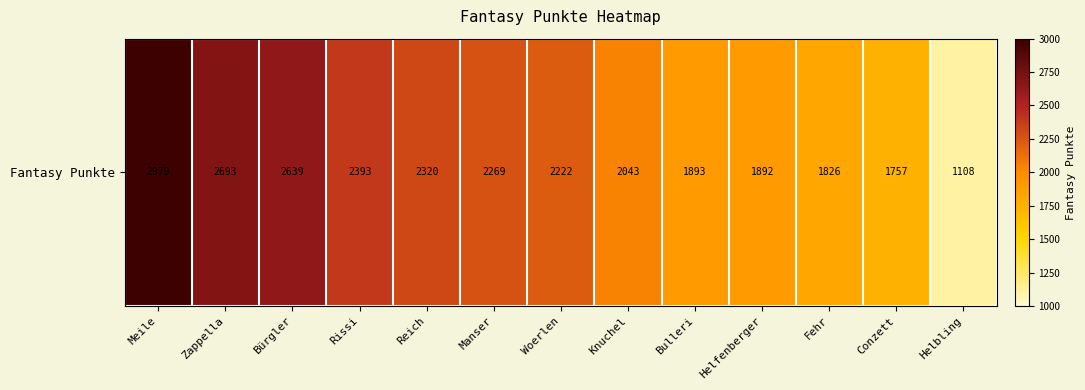

The value at Reich is 2320. True or false?

True